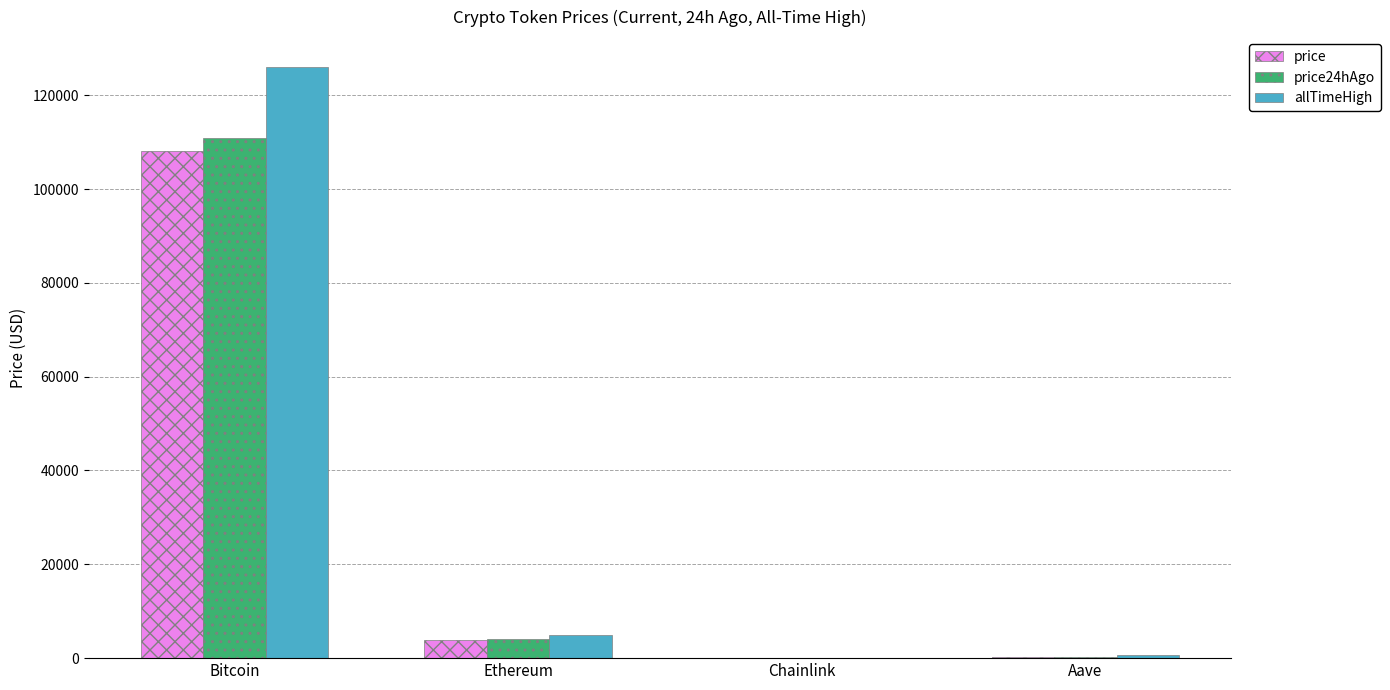

The price series shows 108012.0 at Bitcoin. True or false?

True